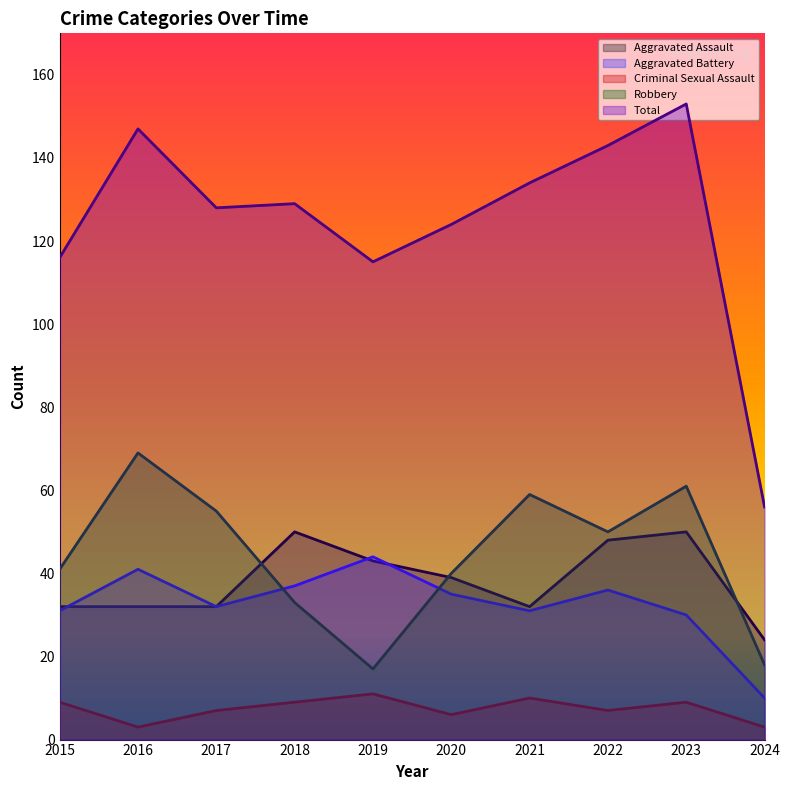

What is the value of the Criminal Sexual Assault point at the 8th from the left?

7